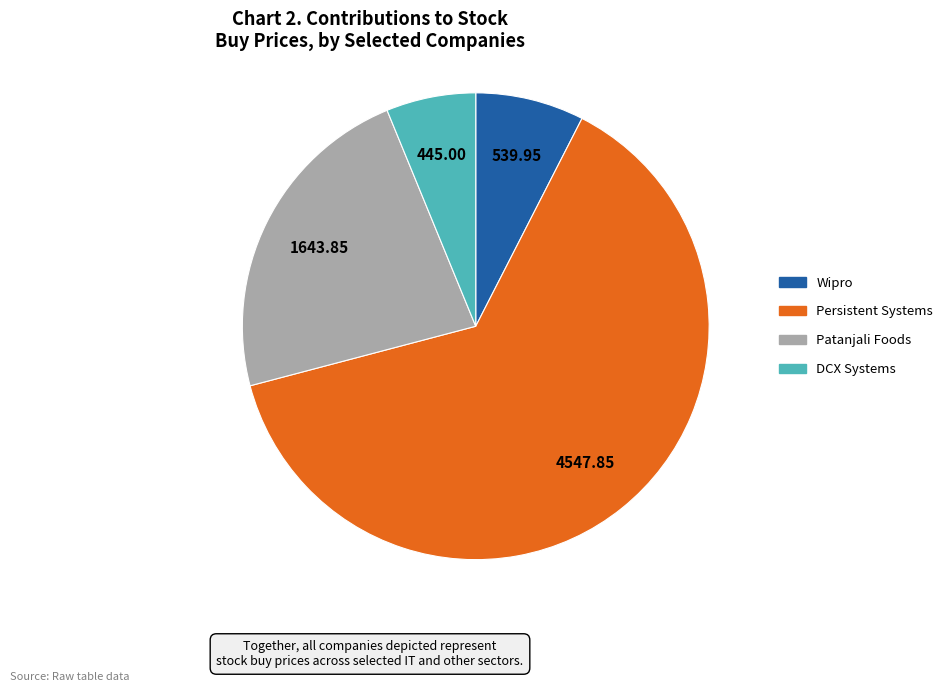

Which has a higher value, Wipro or DCX Systems?

Wipro